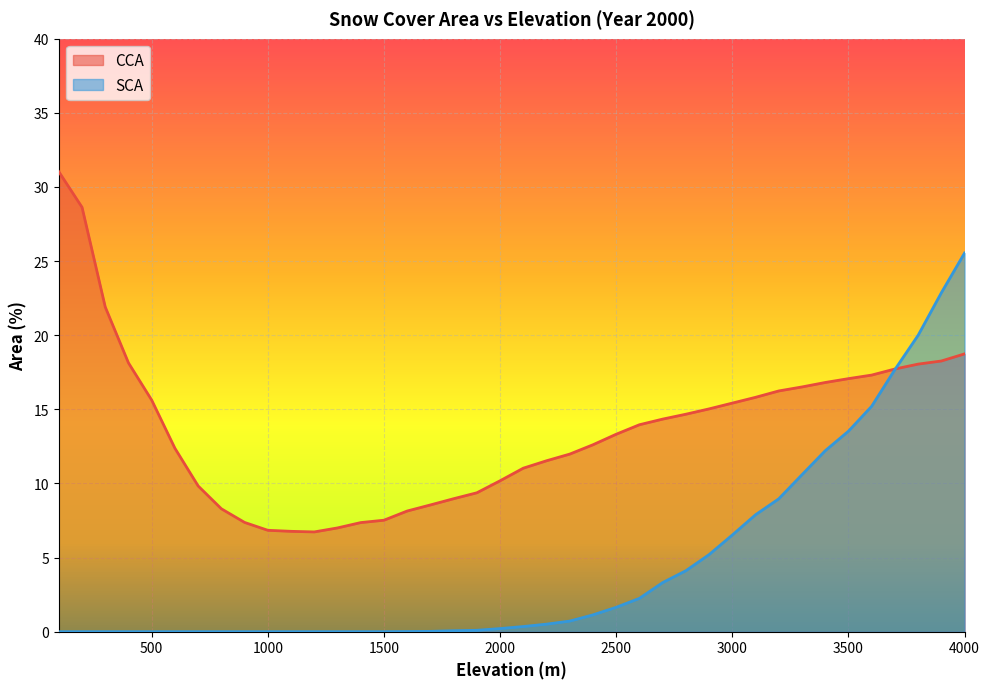

What is the value of the SCA point at the 19th from the left?

0.1